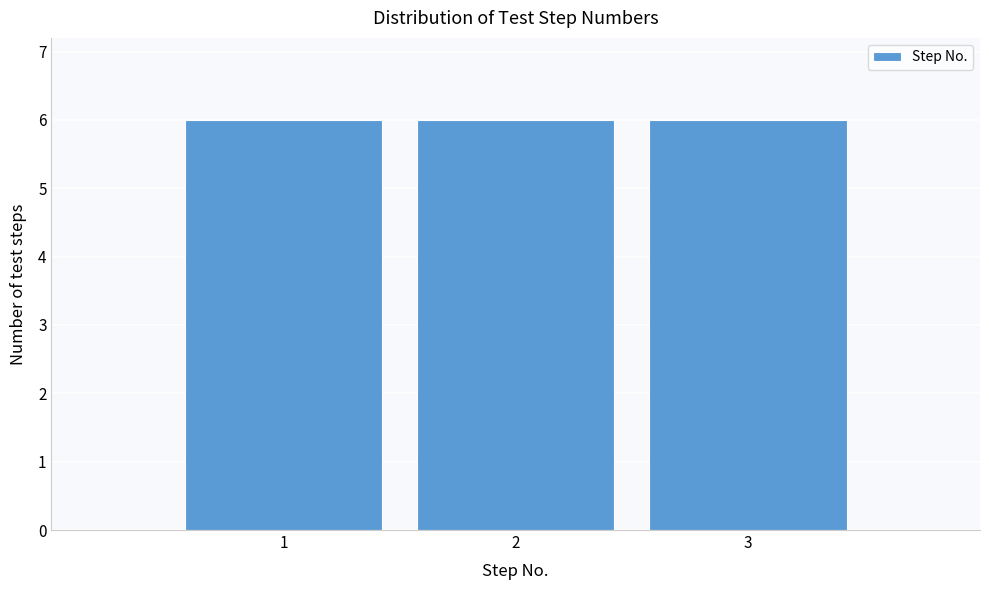

Reading left to right, transcribe this chart: for each bar, give the range it covers on the x-axis and its height. The values are not printed on the chart, so give them approximately, as read against the axis.

0.5 to 1.5: 6
1.5 to 2.5: 6
2.5 to 3.5: 6